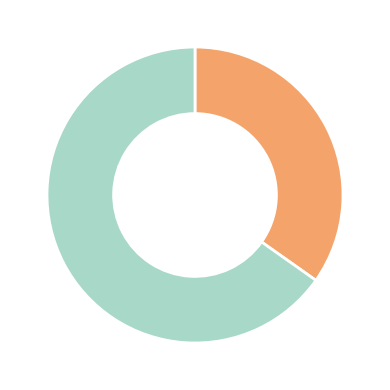

Is there a majority slice in this chart?

Yes